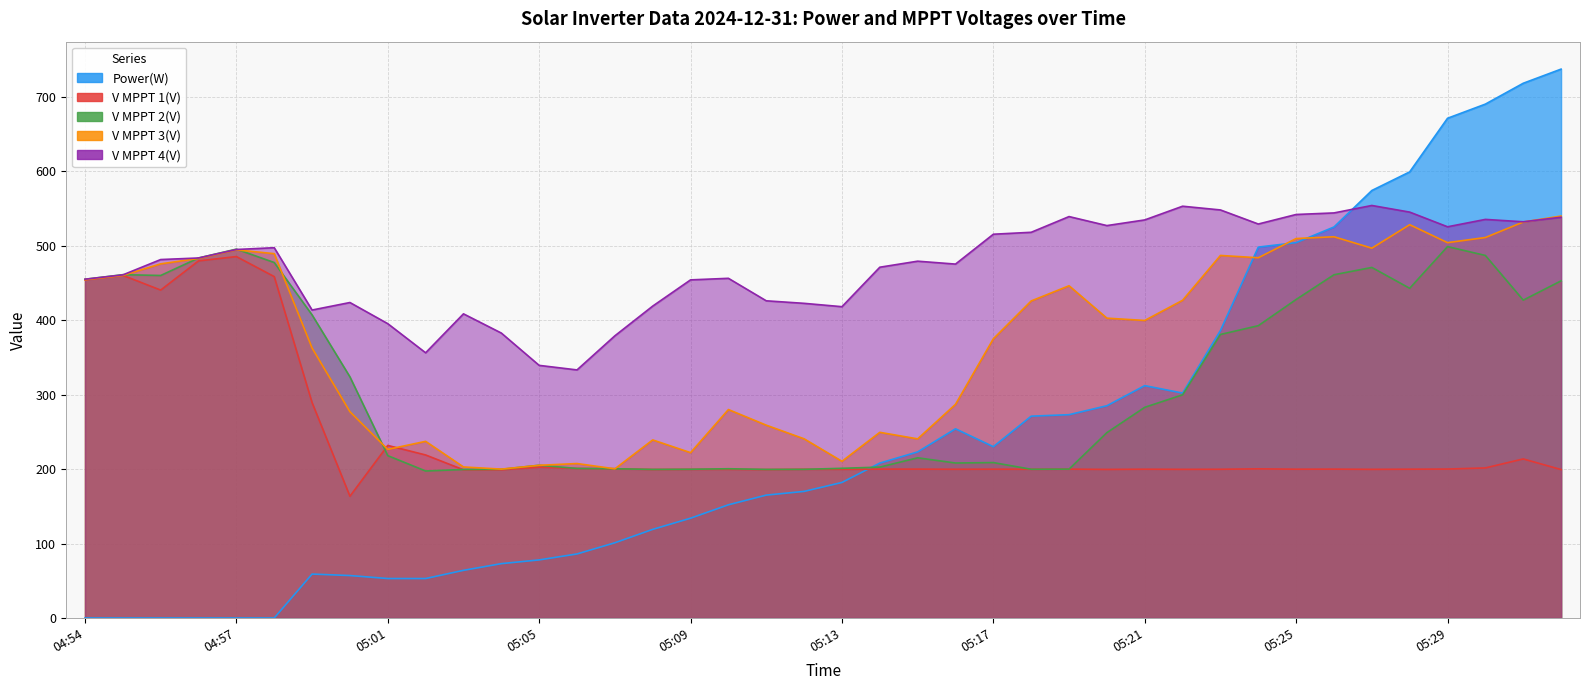

List the series in order of their peak value, lowest first.

V MPPT 1(V), V MPPT 2(V), V MPPT 3(V), V MPPT 4(V), Power(W)